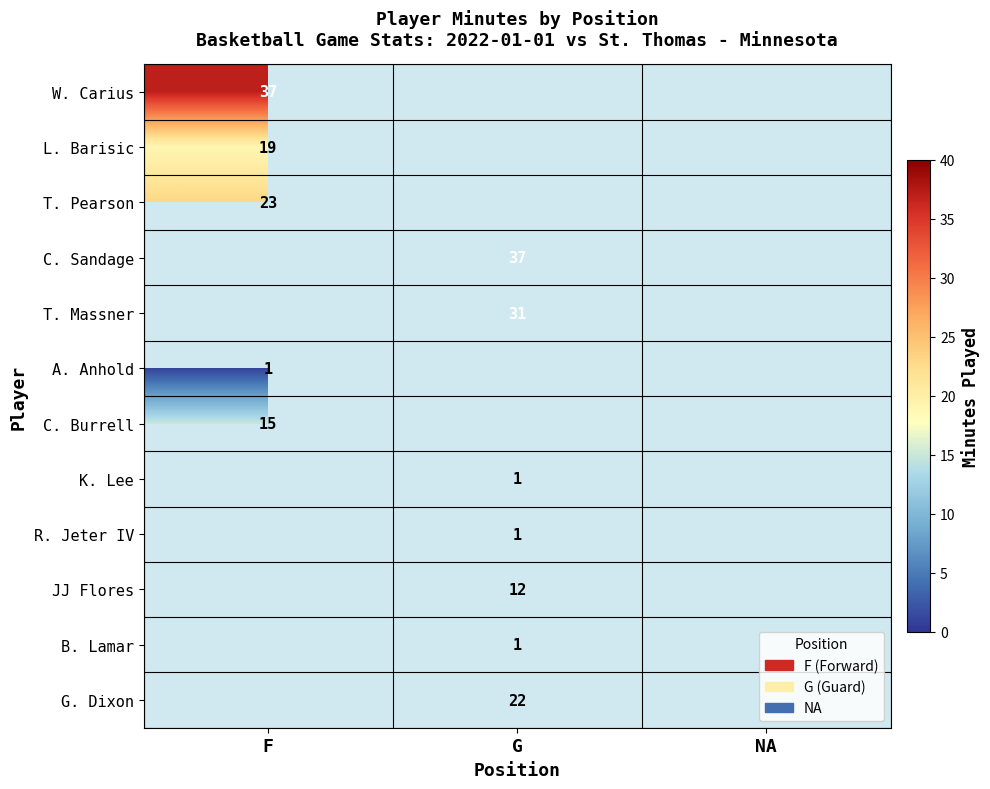

Is it true that K. Lee equals 1 at G?

True